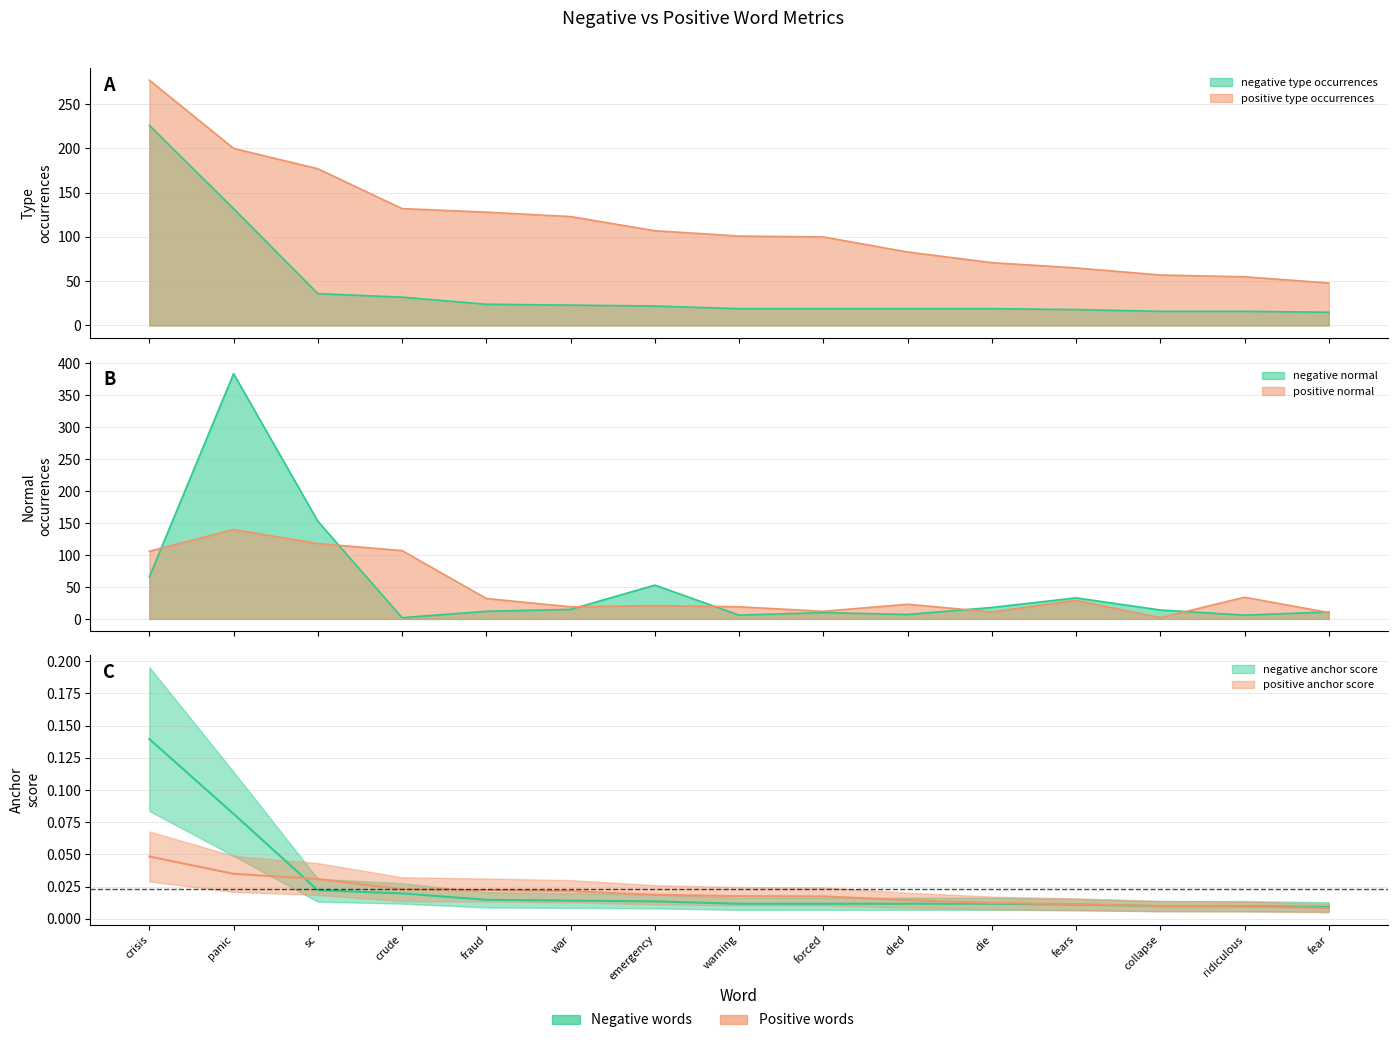

At which label is negative type occurrences closest to 0?

fear